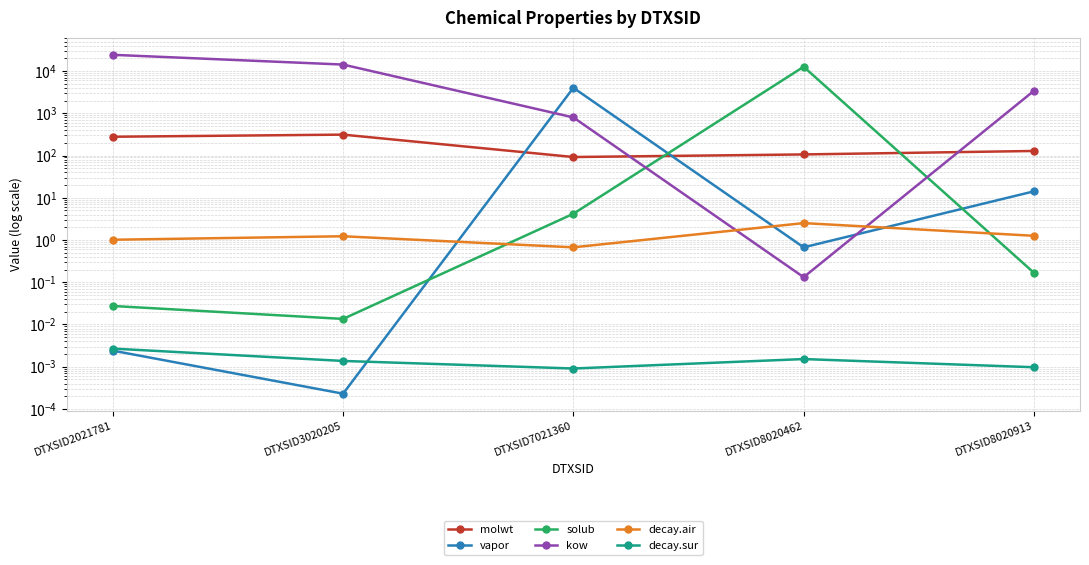

What value does the decay.air series have at DTXSID3020205?

1.2